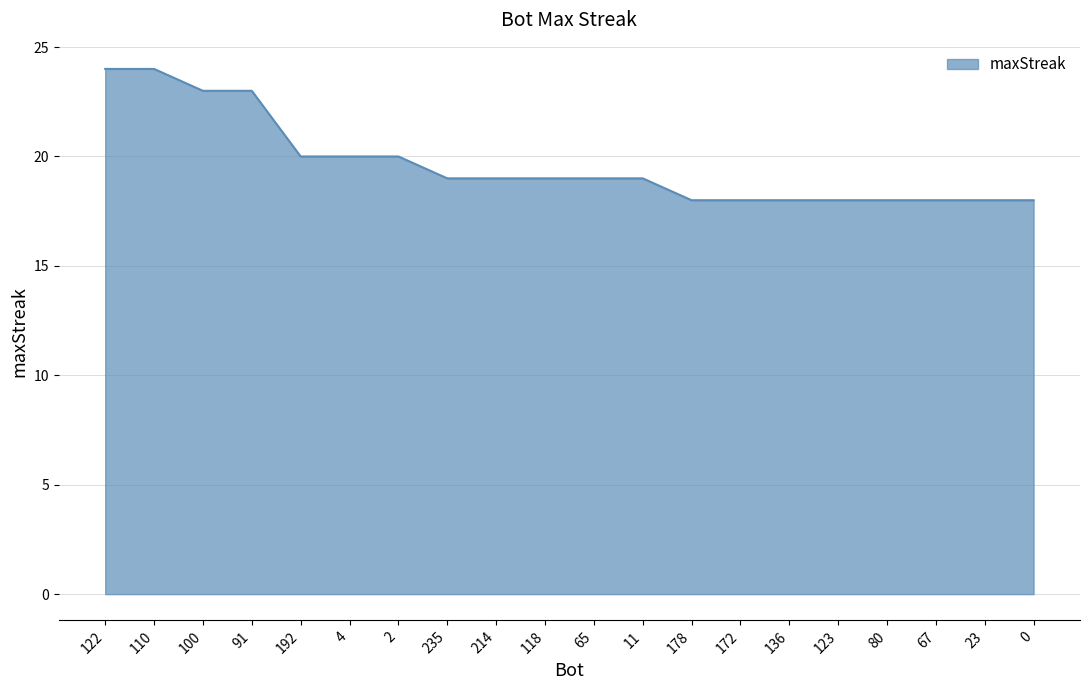

Count the number of data series in this chart.

1